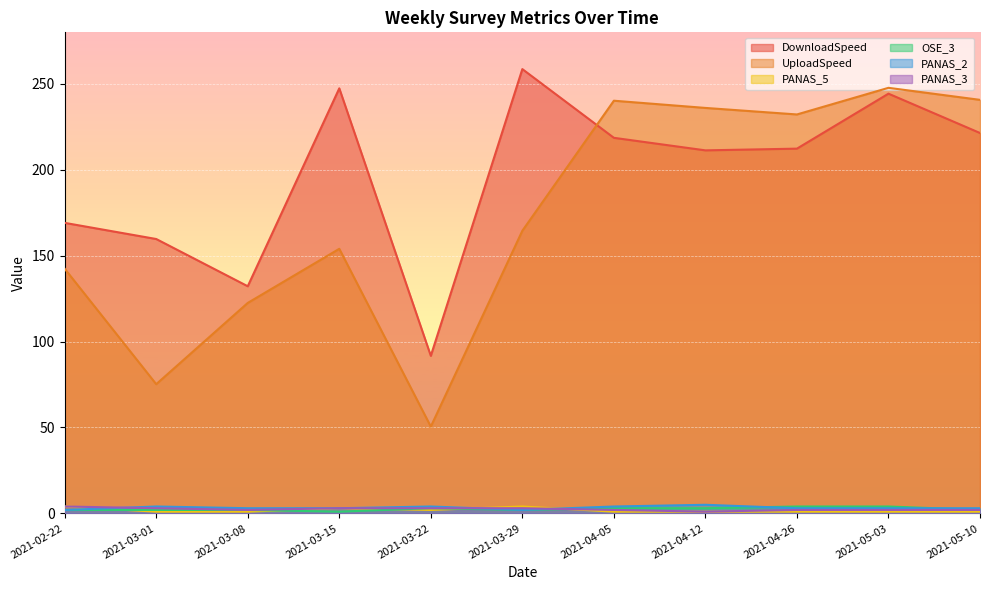

What is the average value of the DownloadSpeed series?

197.0